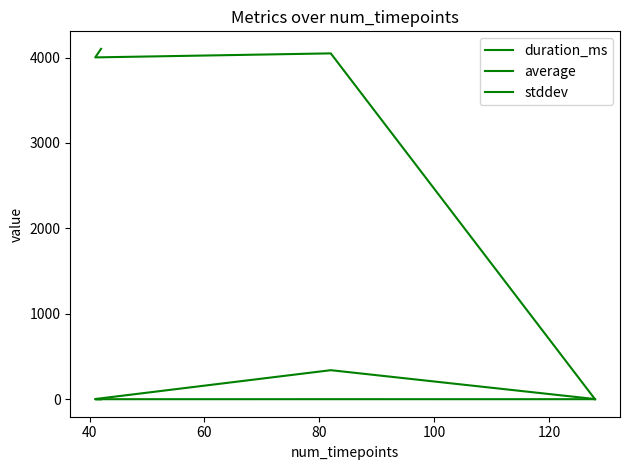

What is the value of the duration_ms point at the 4th from the left?

4102.0